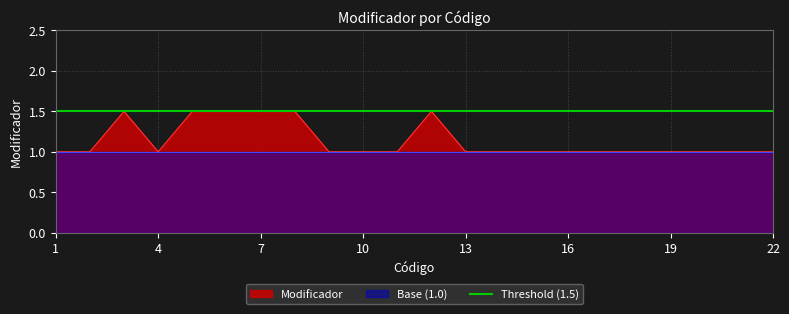

Where is the first local maximum?

3